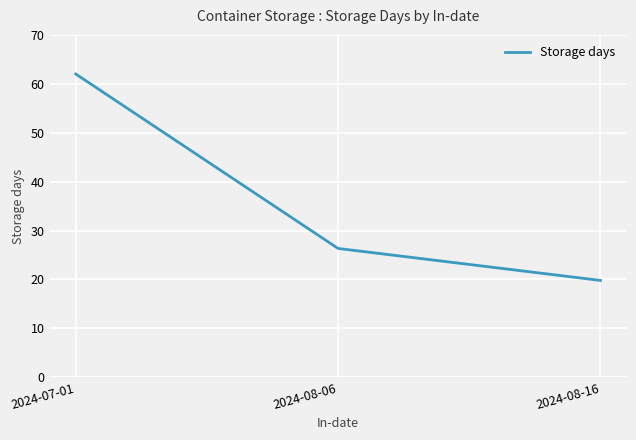

The chart shows a value of 28.3 at 2024-08-16. True or false?

False